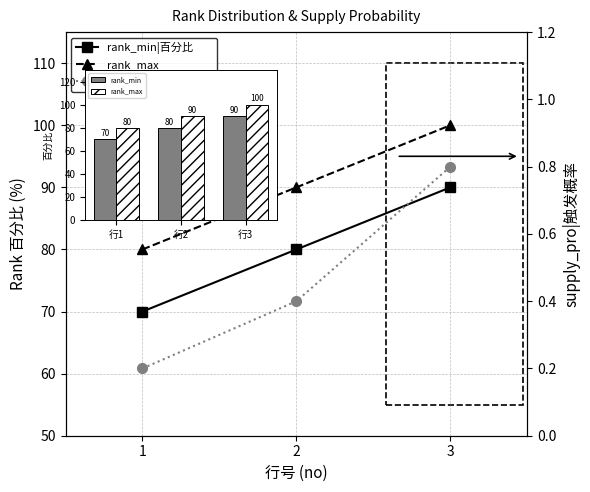

What is the value of the supply_pro|触发概率 bar at the 2nd from the left?

0.4